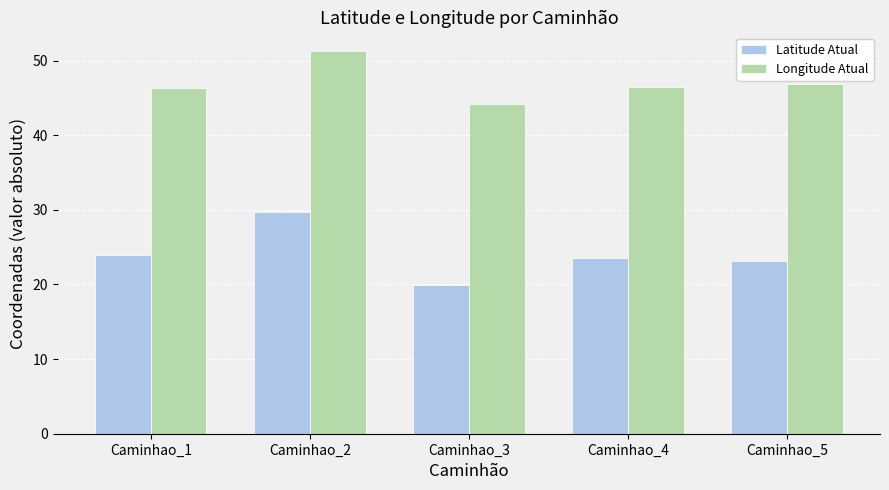

What is the average value of the Longitude Atual series?

47.0